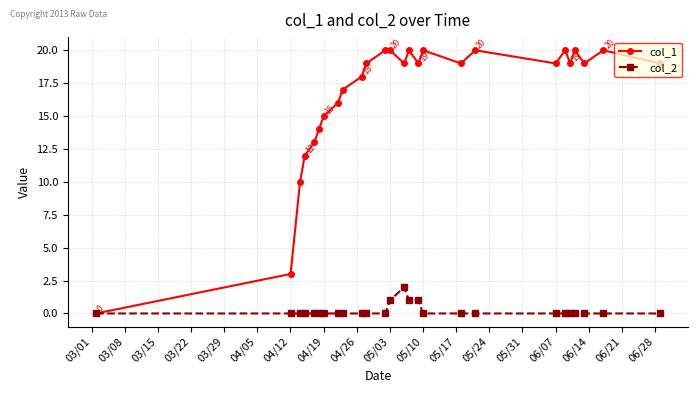

What is the difference between the second highest and minimum values in the col_1 series?

20